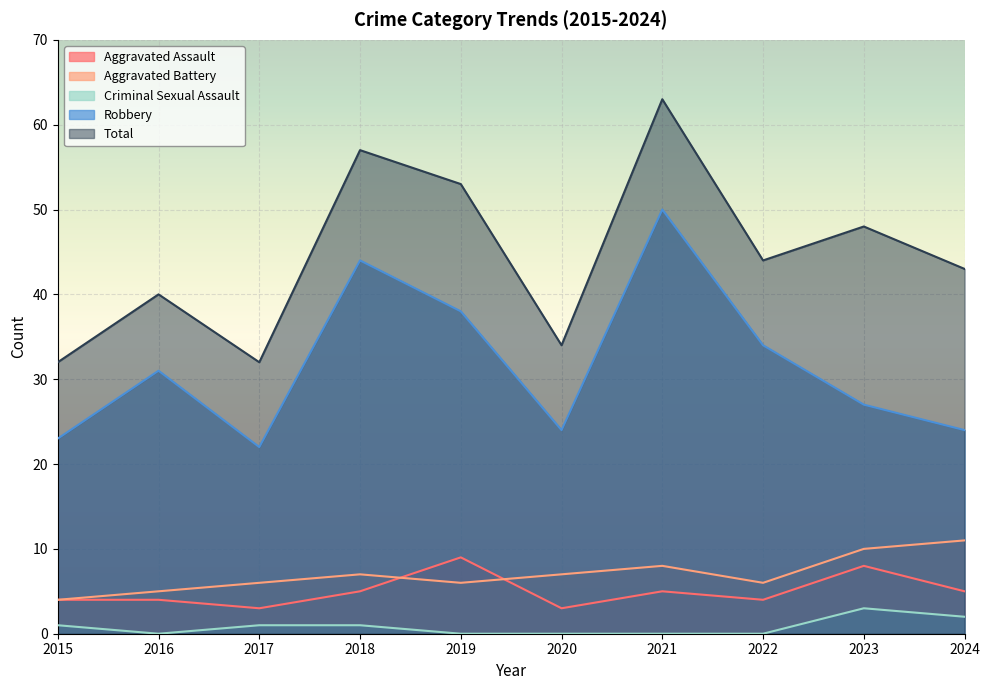

How many interior local valleys does the Criminal Sexual Assault series have?

1